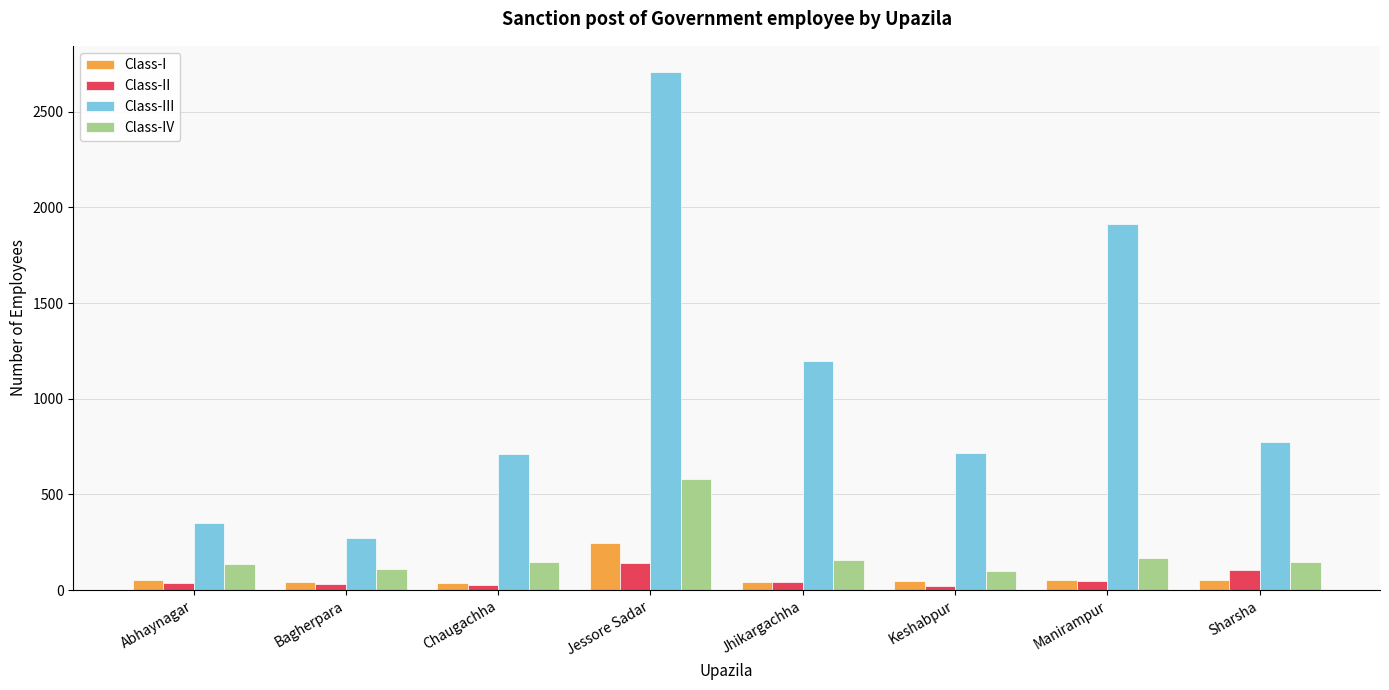

What is the difference between the Class-II values at Jessore Sadar and Keshabpur?

119